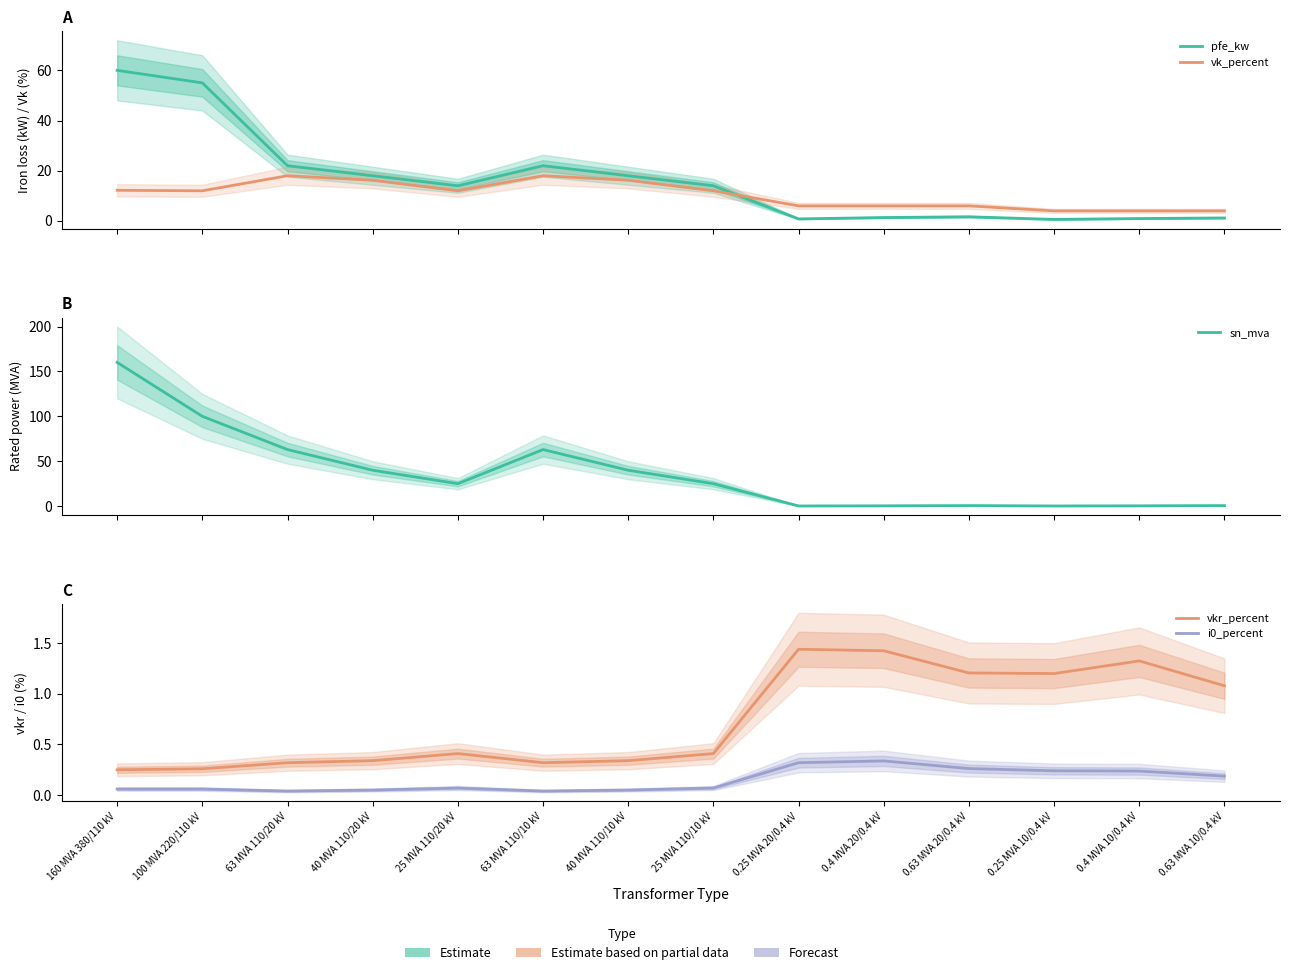

What is the label of the 2nd point from the right?

0.4 MVA 10/0.4 kV